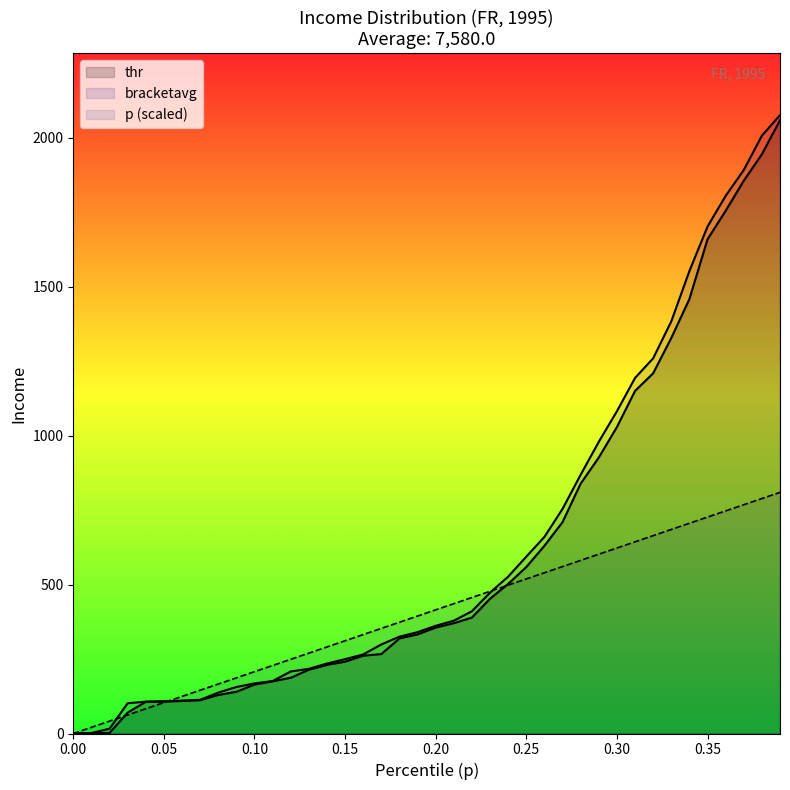

Between 0.12 and 0.25, which series saw the biggest shift?

bracketavg